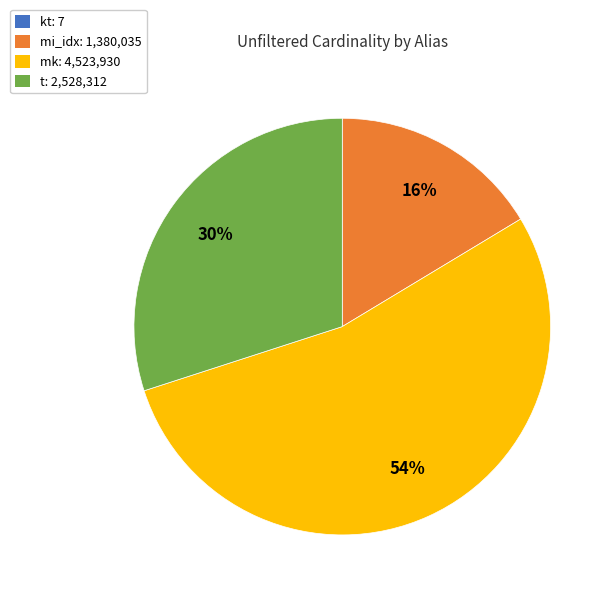

To the nearest percent, what is the average slice percentage?

25%